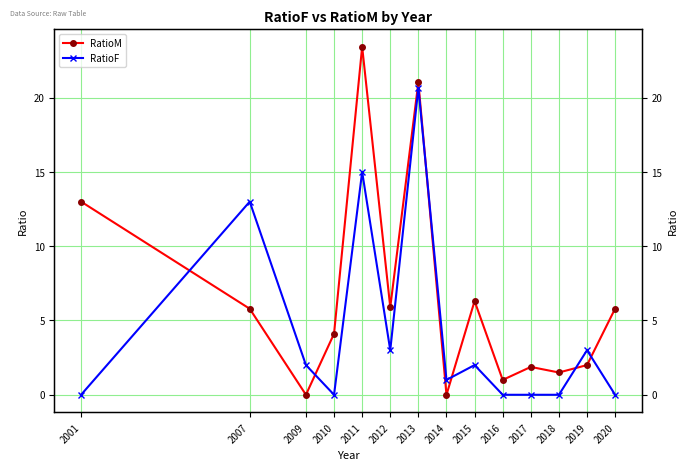

How many lines are shown in the chart?

2